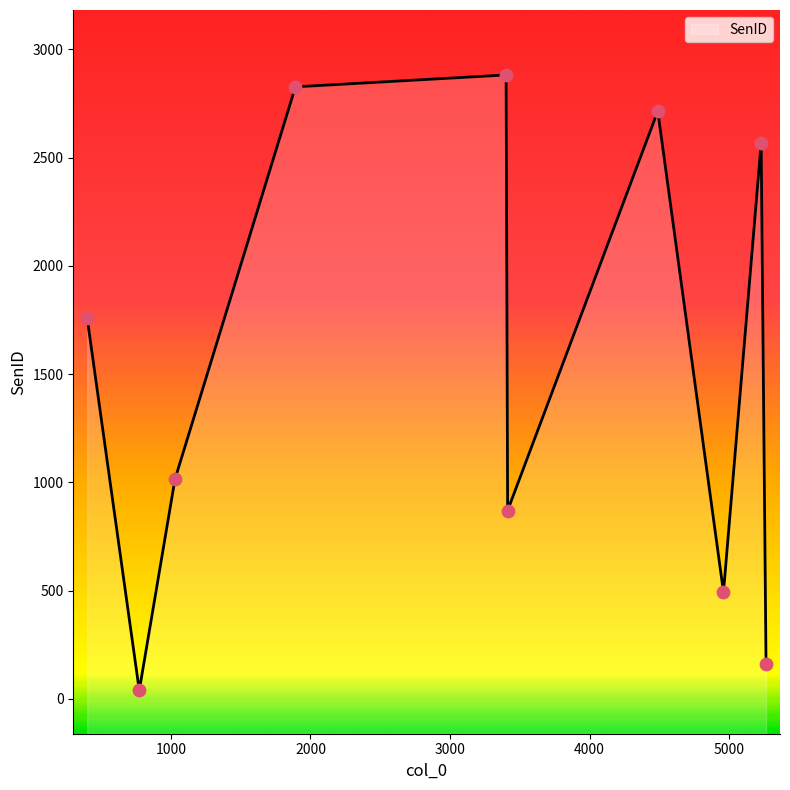

Which has a higher value, 400 or 1892?

1892